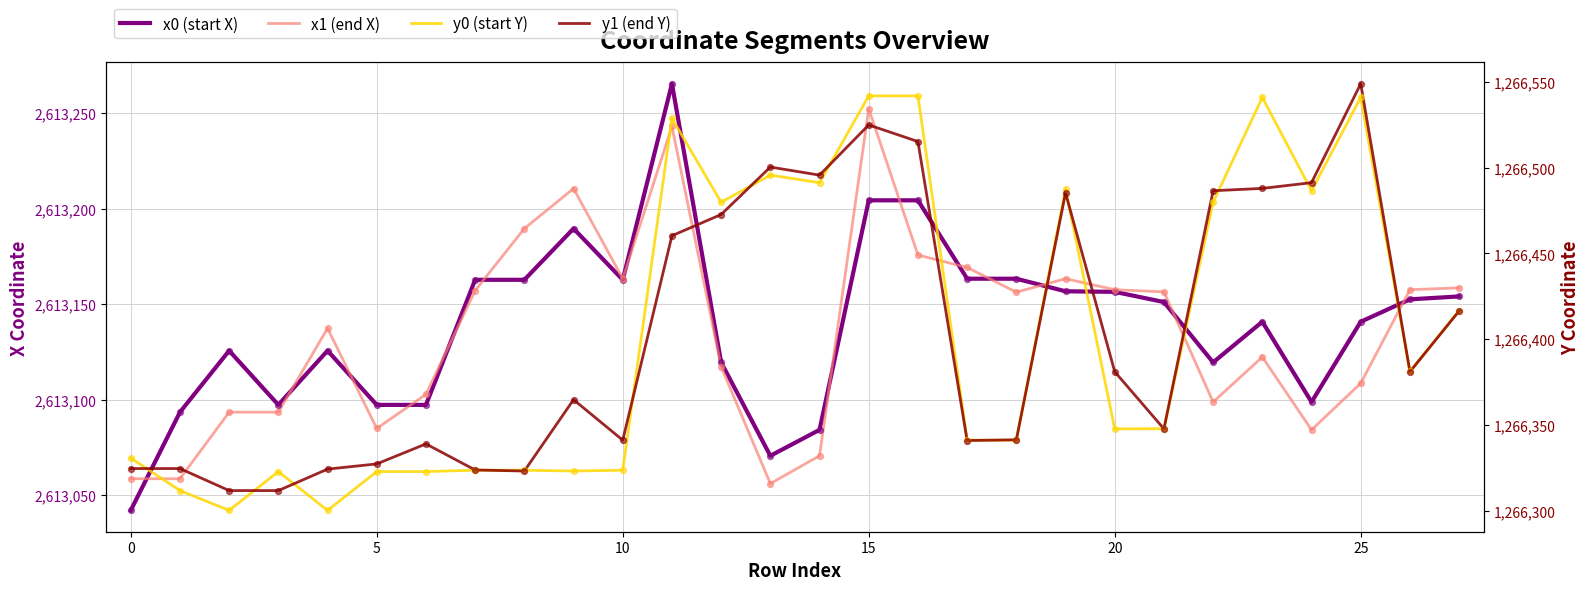

What are all the series names shown in the legend?

x0 (start X), x1 (end X), y0 (start Y), y1 (end Y)